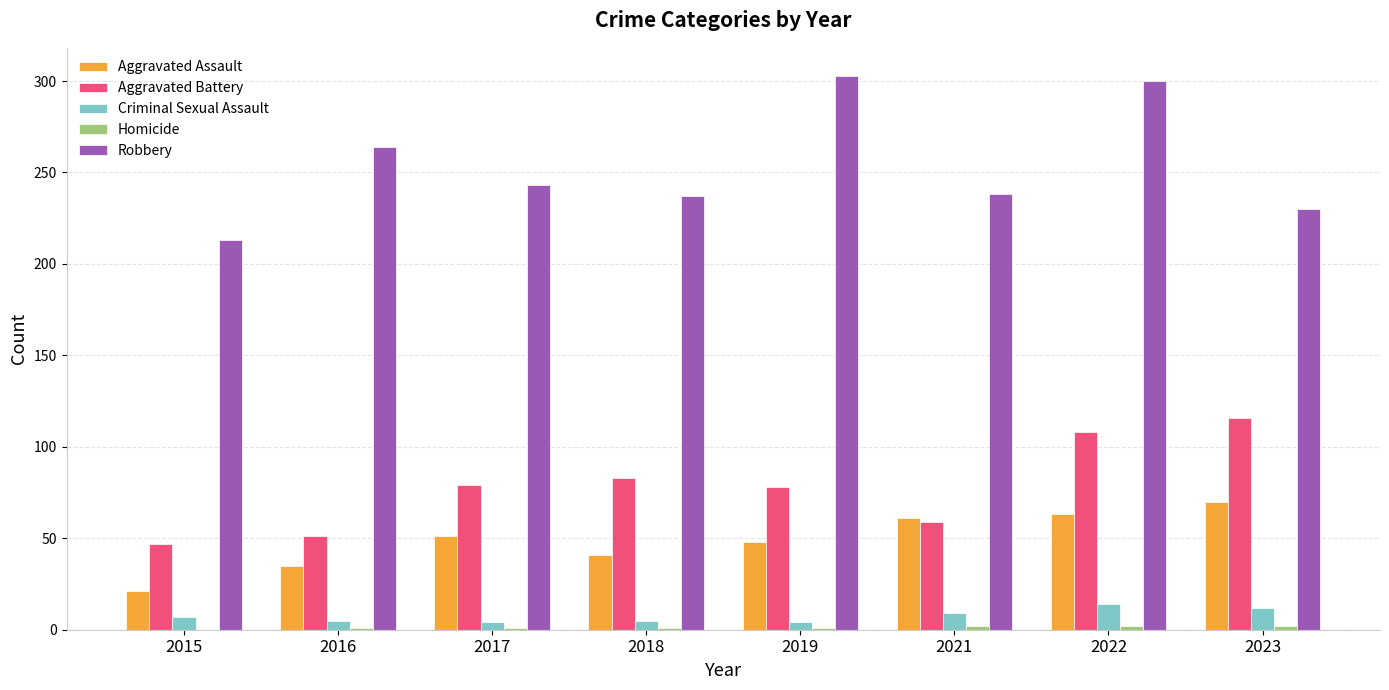

Does the chart contain stacked bars?

No